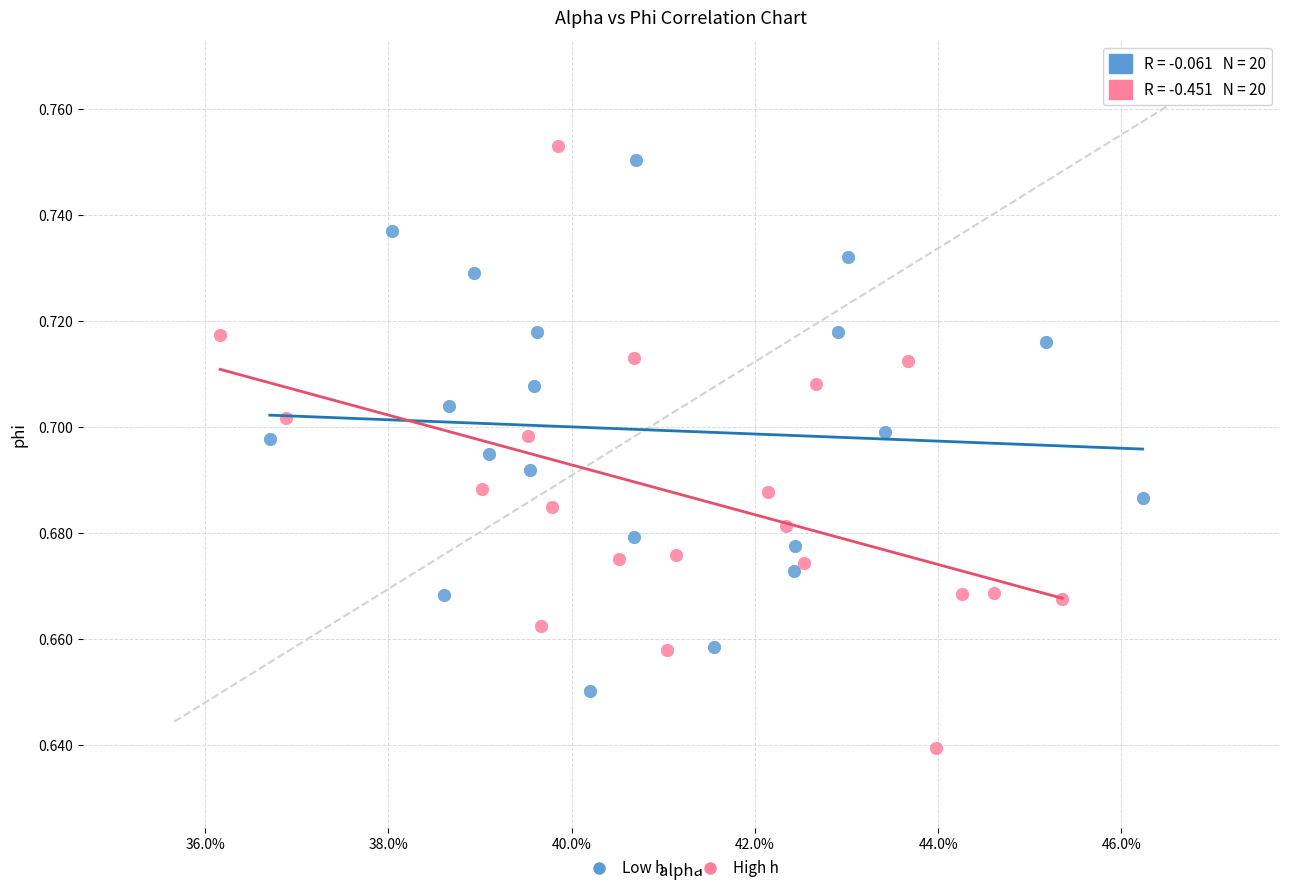

Which series contains the lowest Y value?

High h